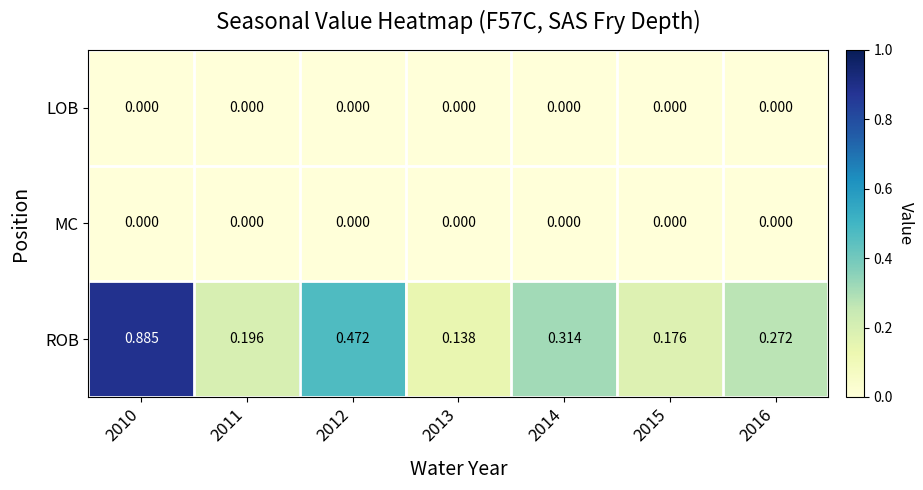

Which series has the largest total across all categories?

ROB